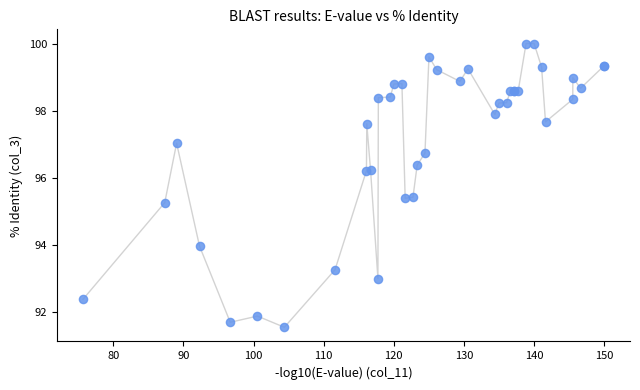

What Y value in the scatter plot is closest to 95?

95.3